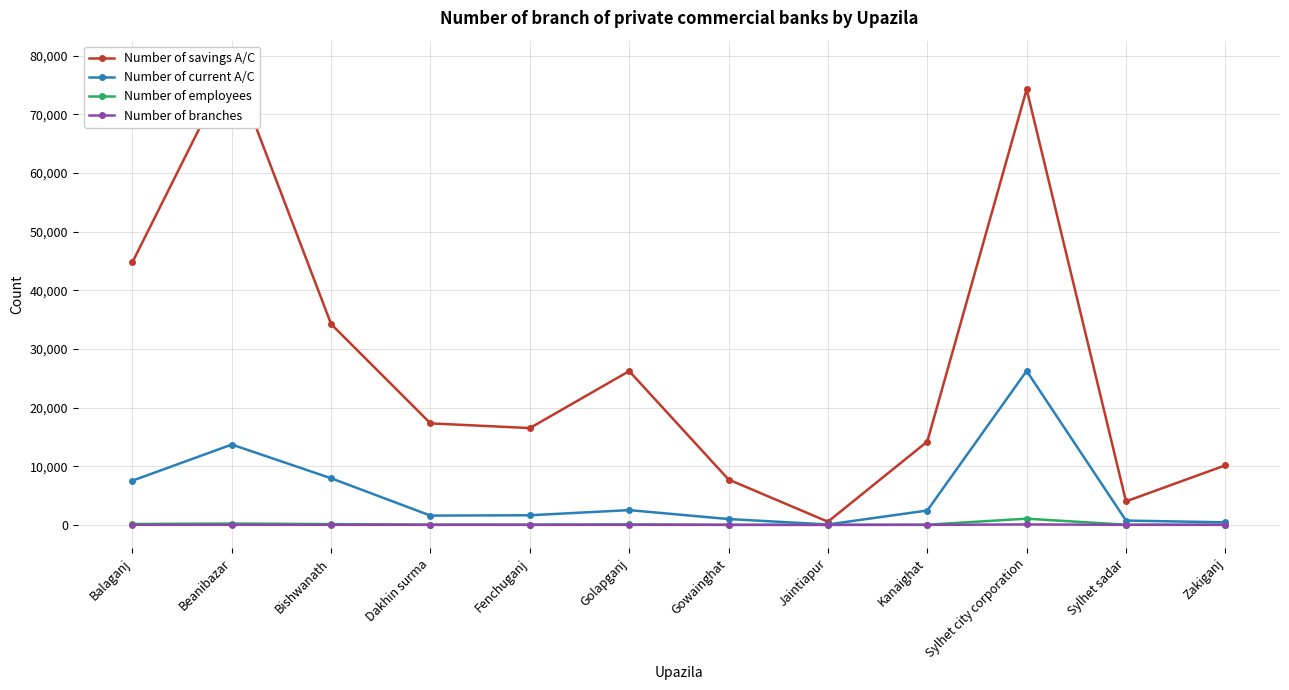

What are all the series names shown in the legend?

Number of savings A/C, Number of current A/C, Number of employees, Number of branches